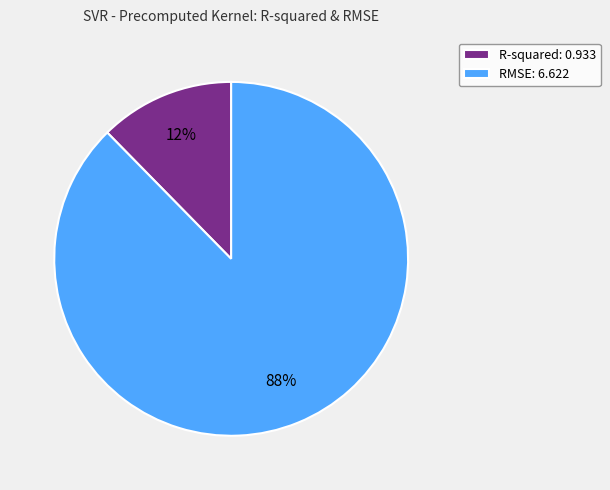

To the nearest percent, what percentage of the pie is RMSE?

88%